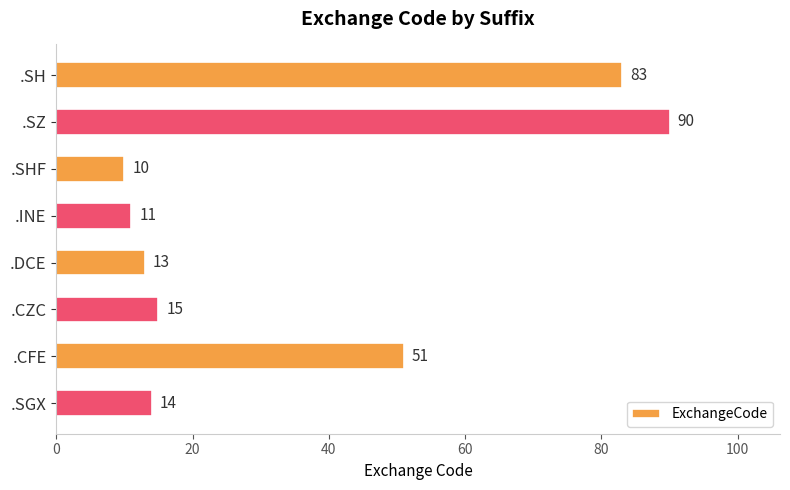

Is it true that the value at .SH is 34?

False